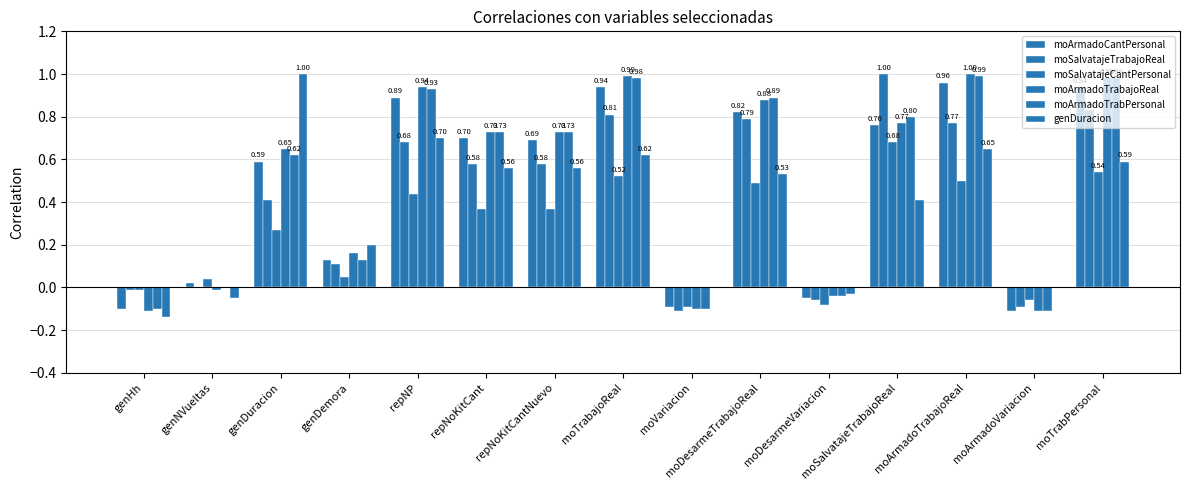

What is the sum of all genDuracion values?

5.6